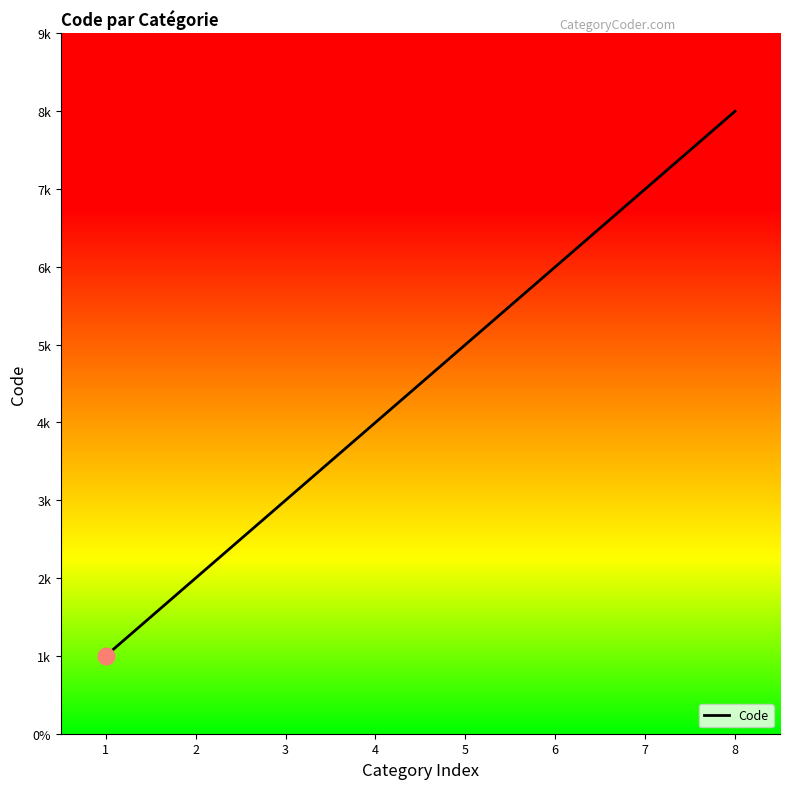

Does the chart display data point markers on the line(s)?

No